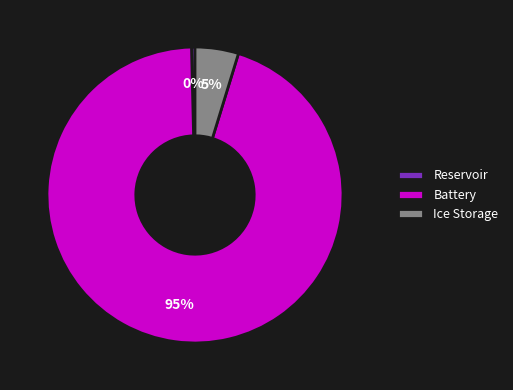

To the nearest percent, what is the average slice percentage?

33%